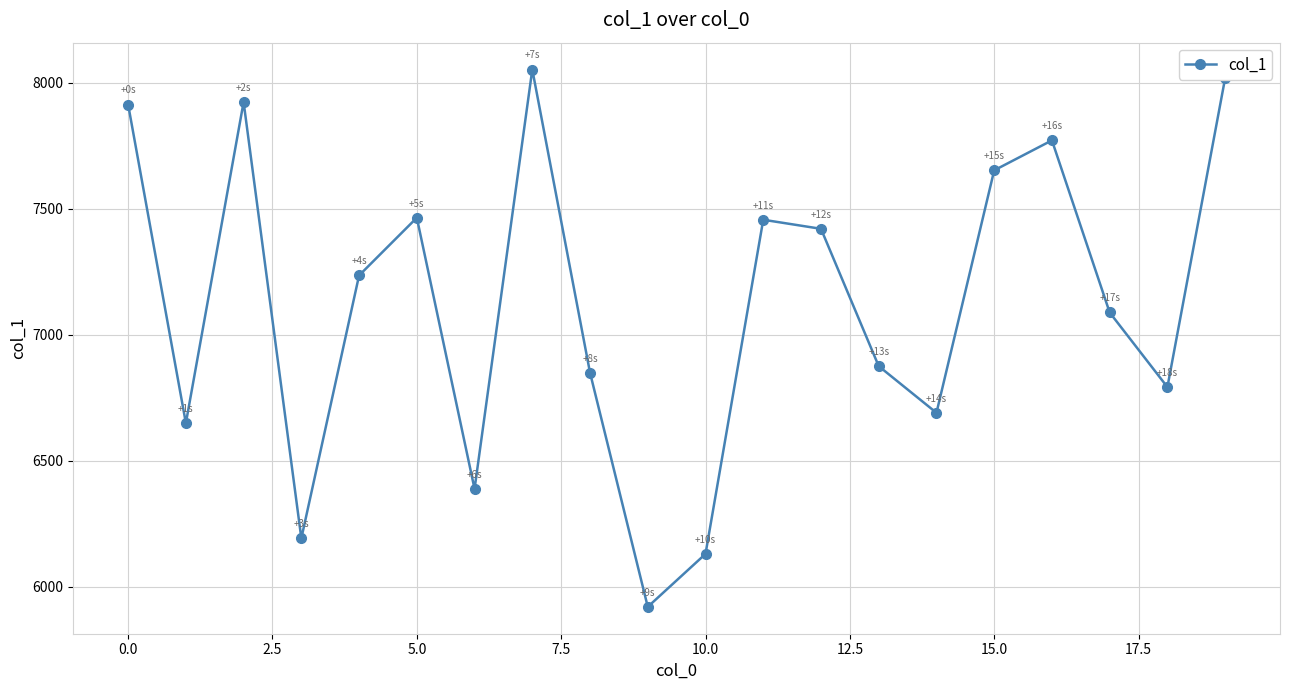

What is the difference between the second highest and second lowest values?

1888